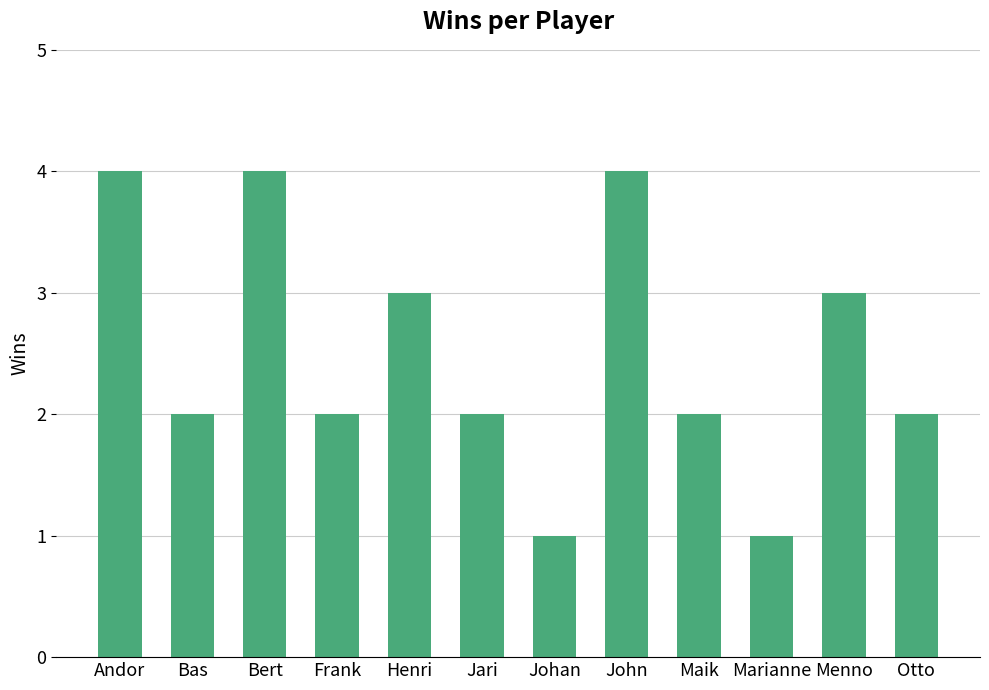

How many distinct data groups are displayed?

1